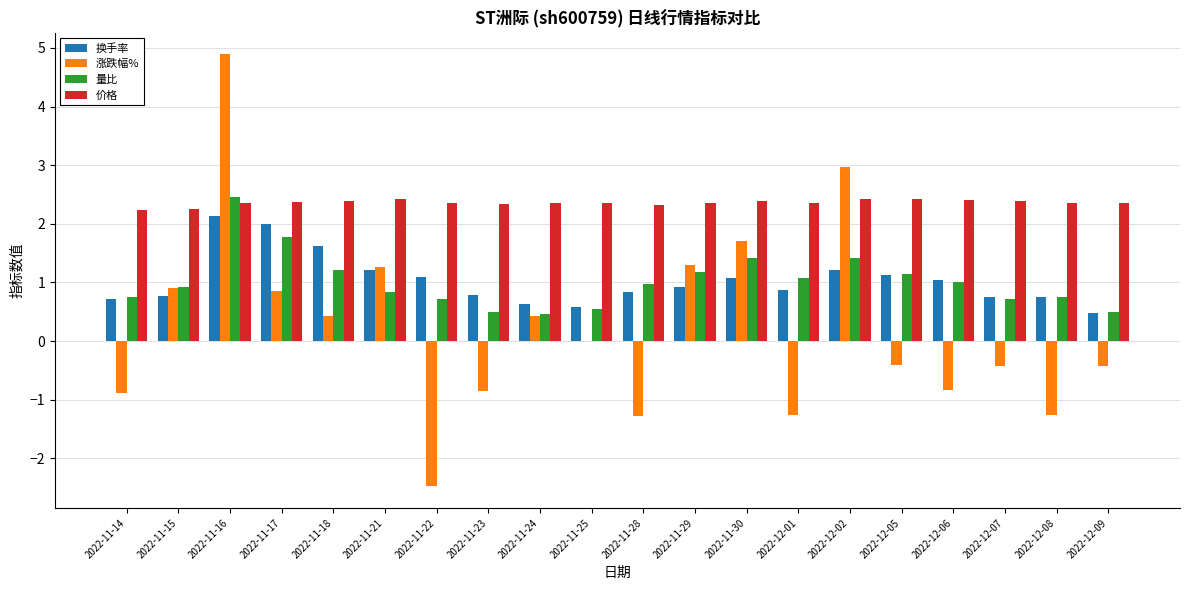

Is it true that 量比 equals 1.3 at 2022-12-08?

False